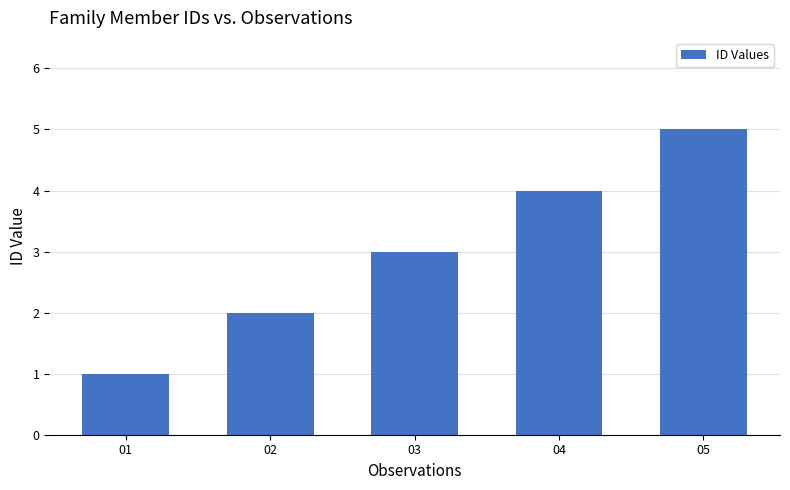

What is the value of the 4th bar from the left?

4